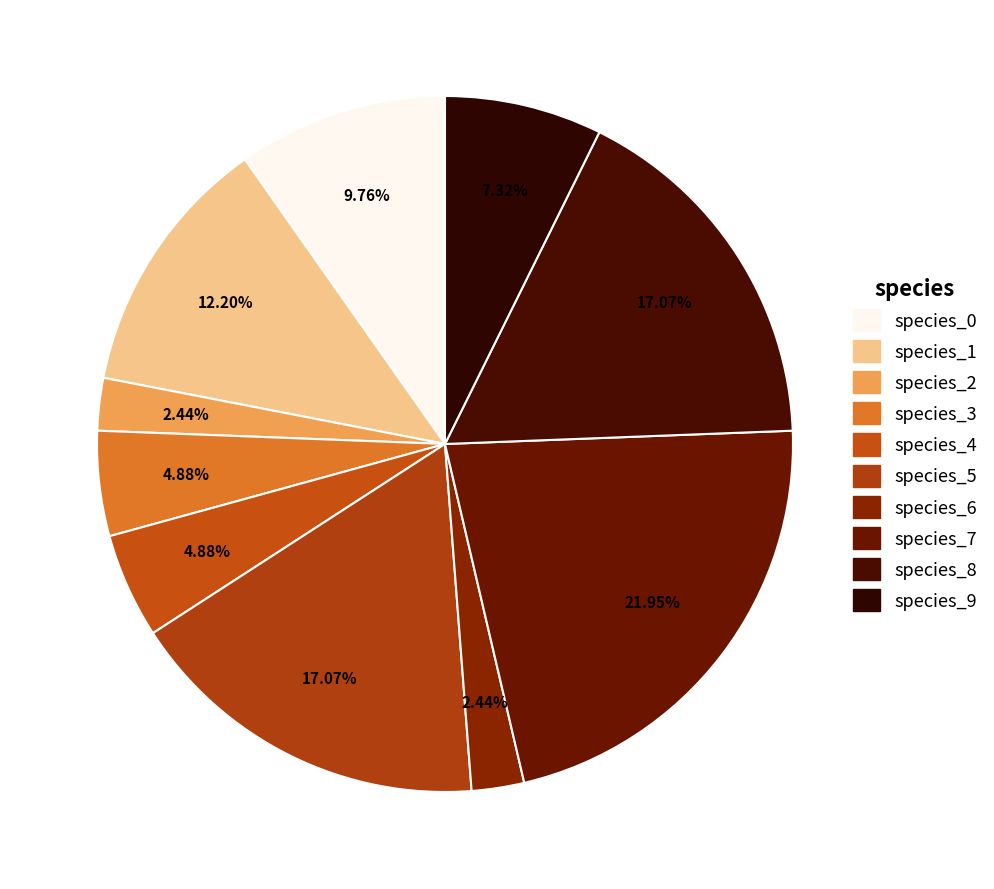

The species_7 slice represents 13% of the pie. True or false?

False